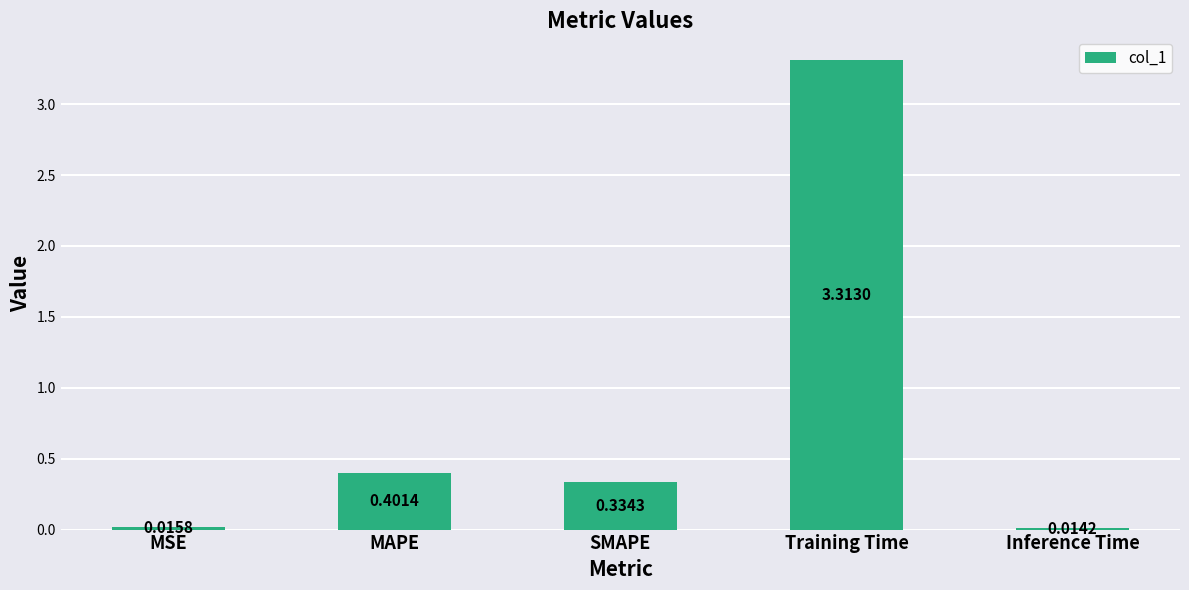

List the labels in order of value, largest first.

Training Time, MAPE, SMAPE, MSE, Inference Time